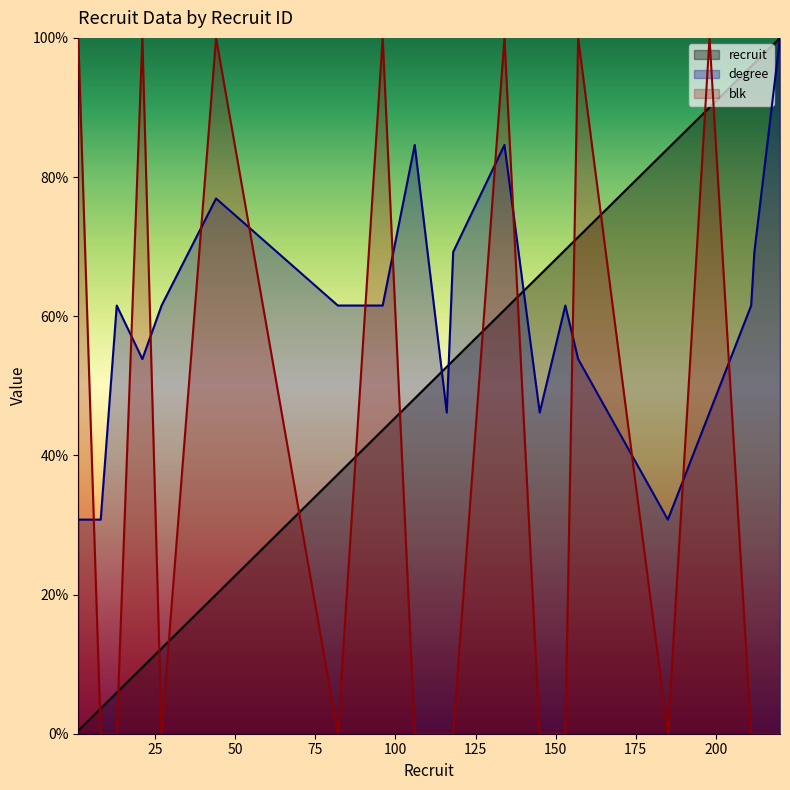

Which series has the largest range (max minus min)?

blk